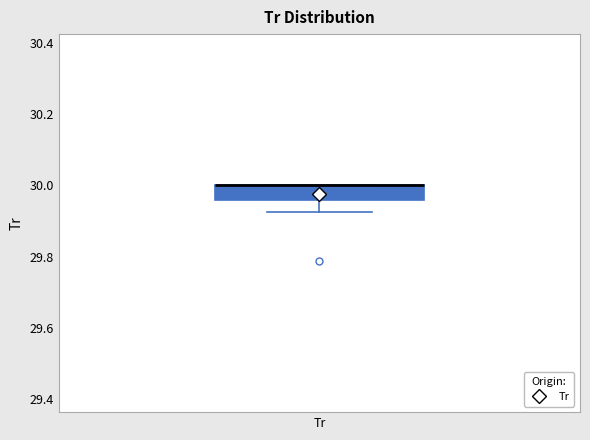

Where does the lower whisker of the box for Tr end on the y-axis? The values are not printed on the chart, so give them approximately, as read against the axis.

29.92